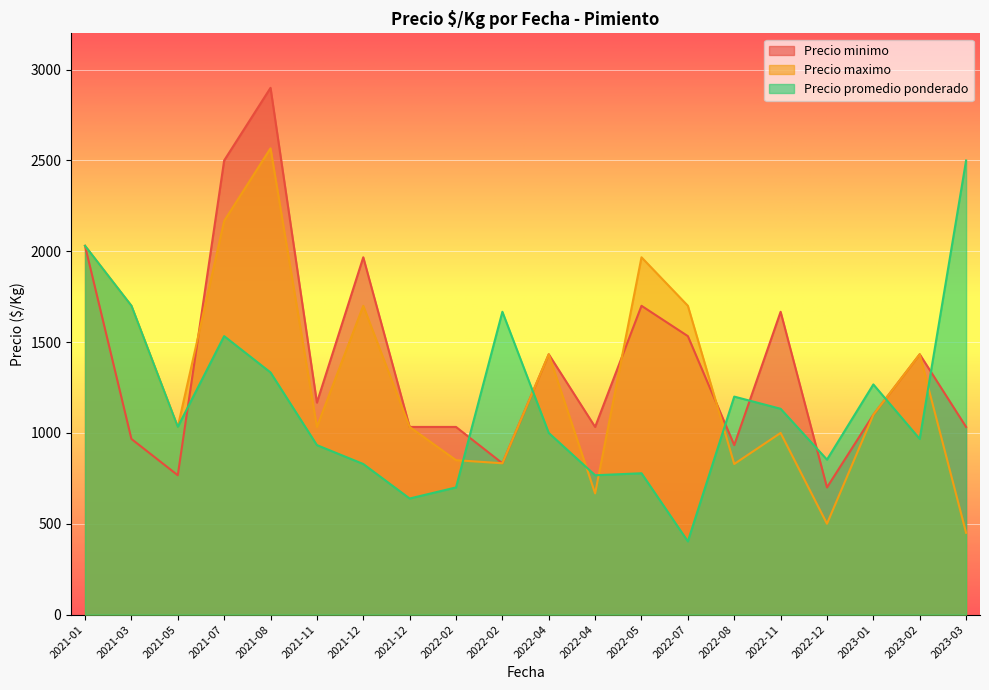

At which category is the sum across all series the highest?

2021-08